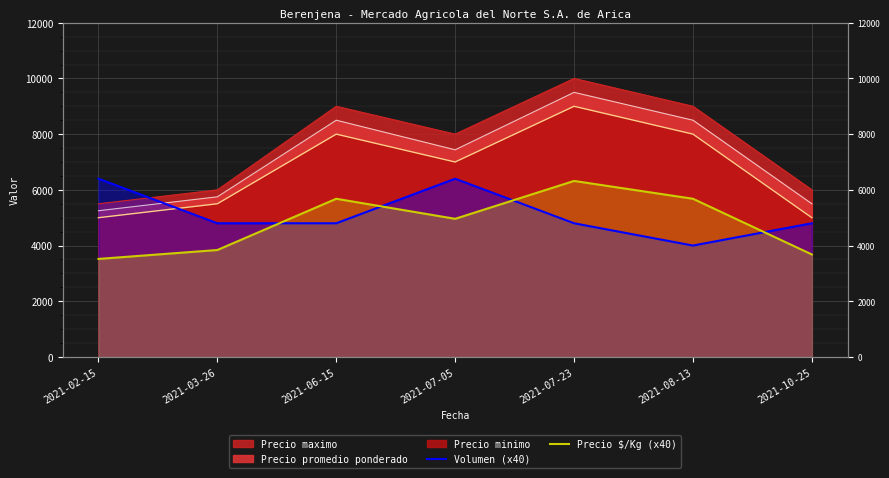

Count the Volumen (x40) values in the range 4800 to 6400.

6